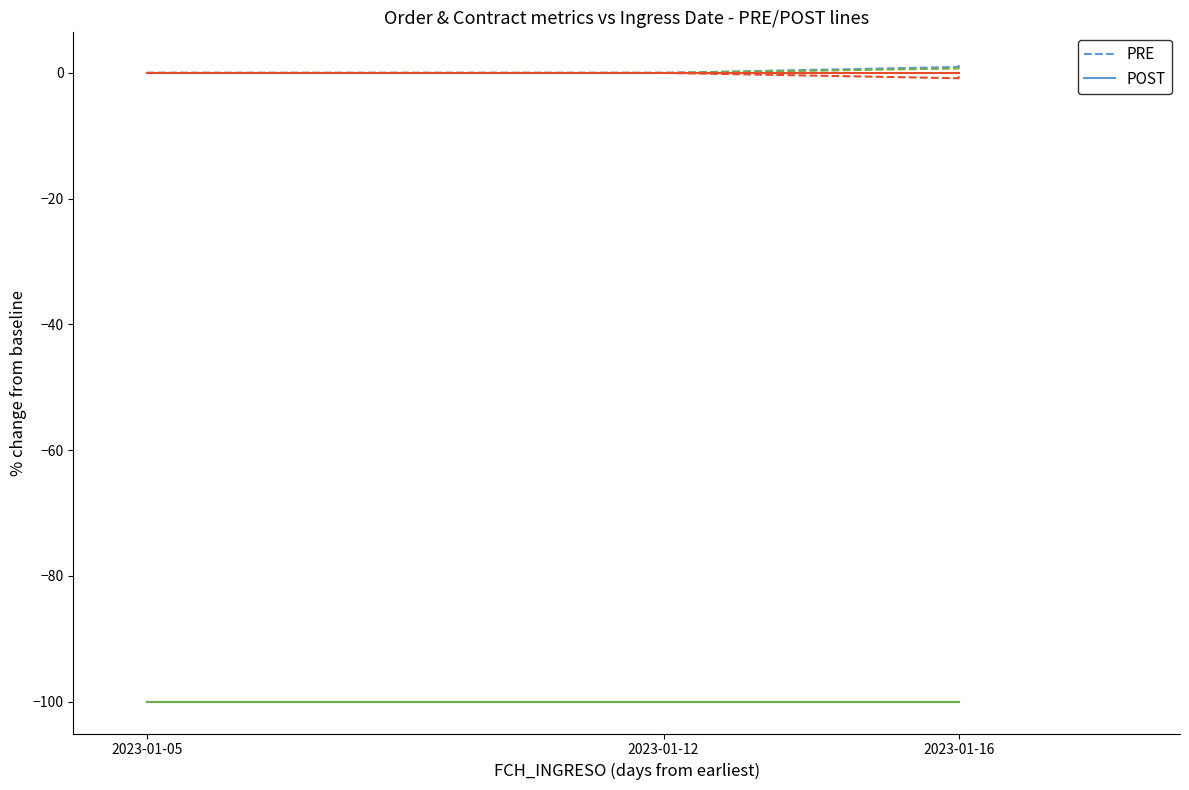

How many distinct data groups are displayed?

2